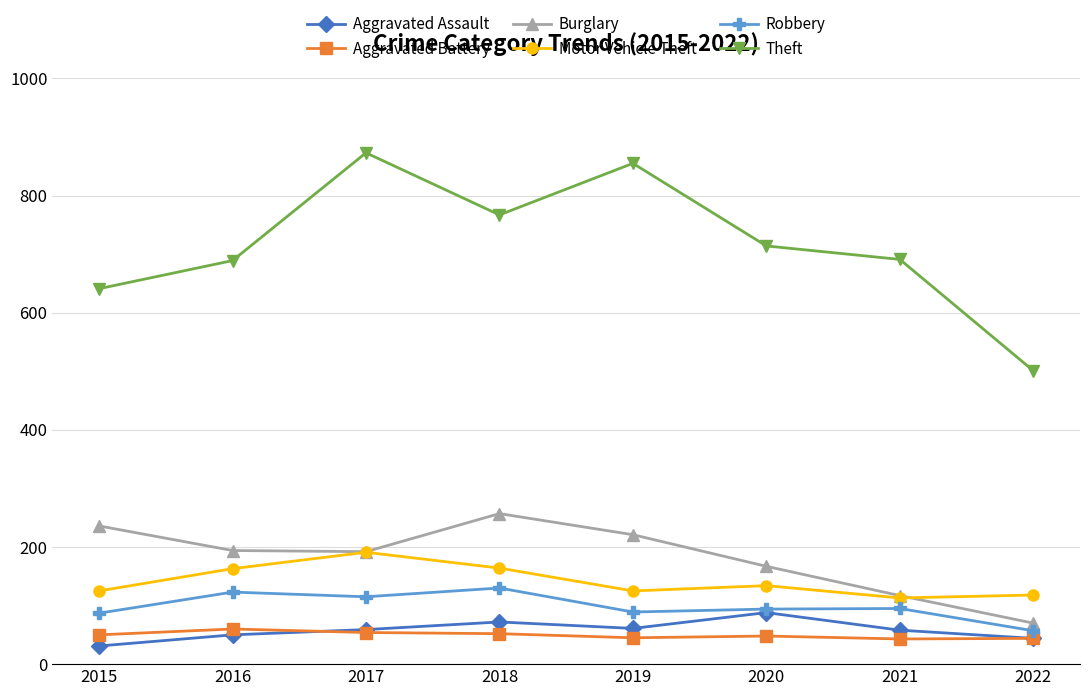

The Aggravated Battery series shows 43 at 2021. True or false?

True